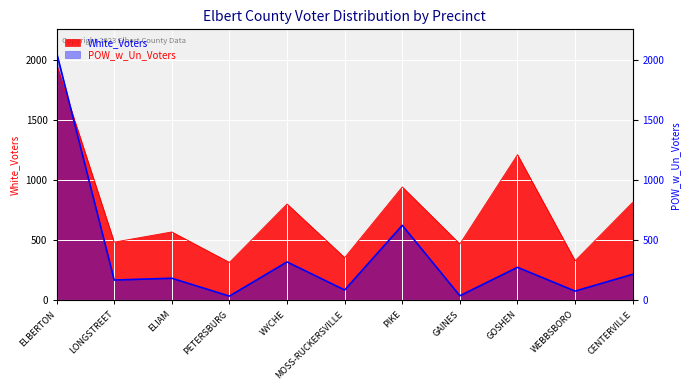

Where does the White_Voters series first go above 571?

ELBERTON